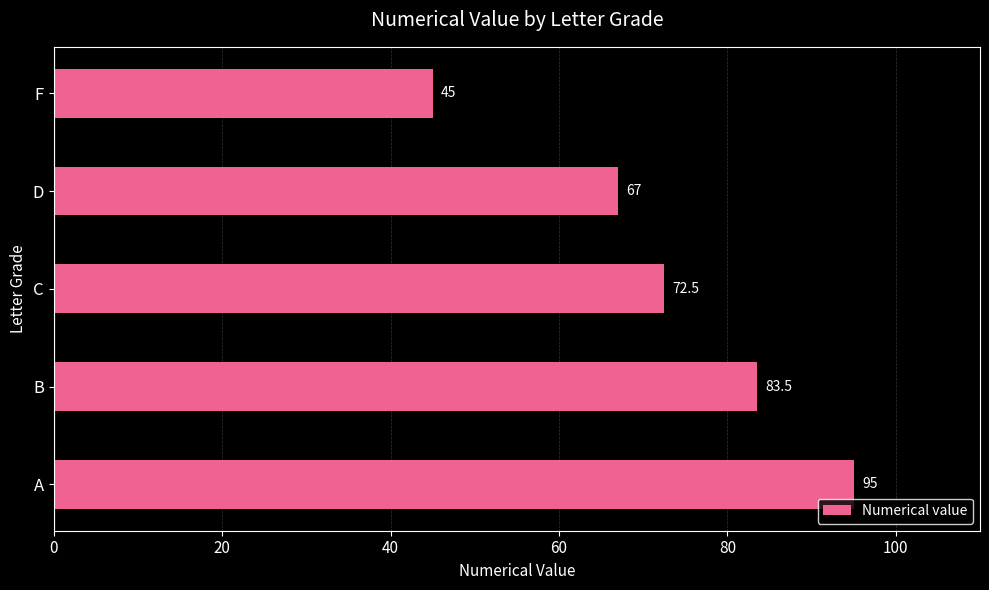

What is the change in value from D to F?

-22.0